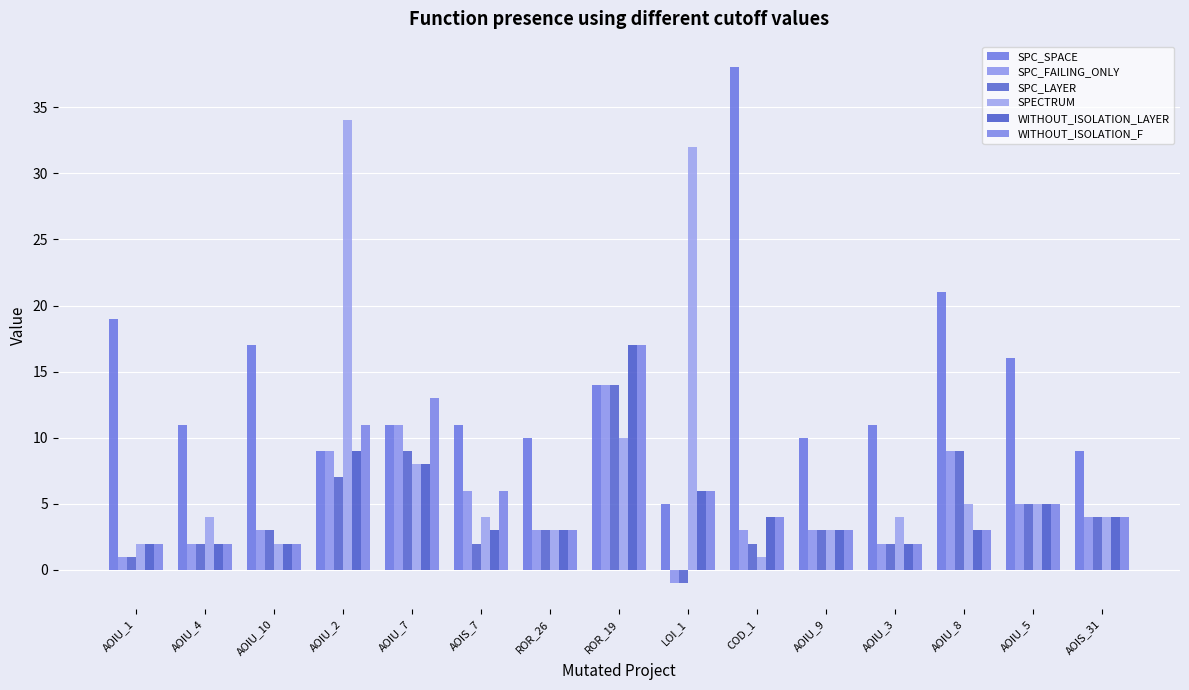

What is the label of the 9th bar from the left?

LOI_1